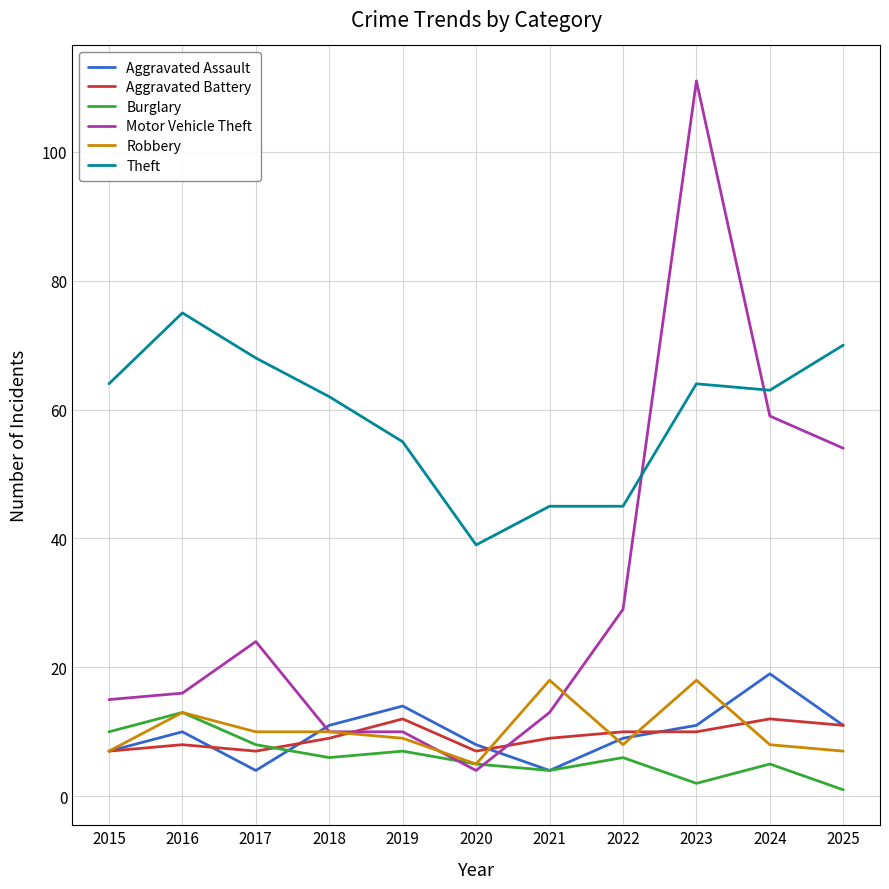

What is the difference between the highest and lowest values at 2016?

67